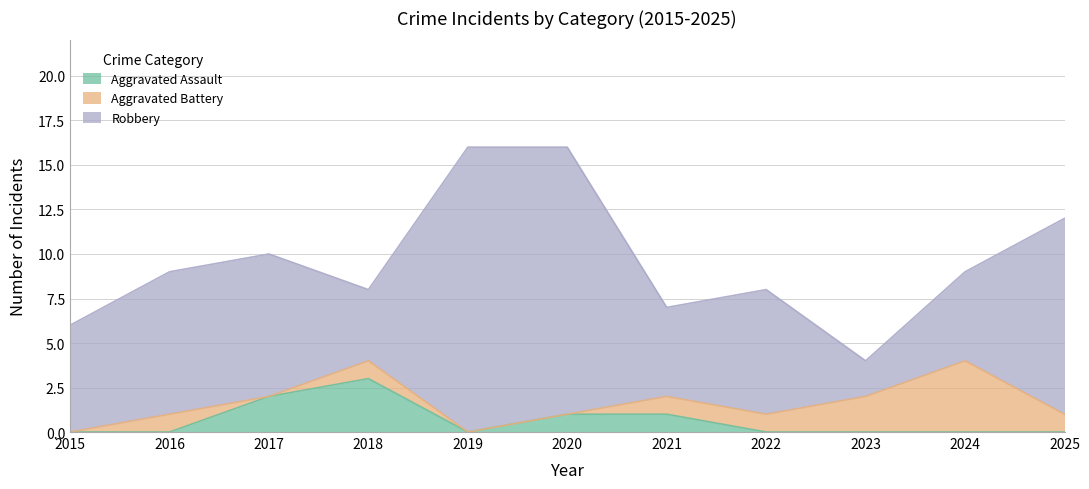

List the labels in order of Aggravated Battery value, largest first.

2024, 2023, 2016, 2018, 2021, 2022, 2025, 2015, 2017, 2019, 2020